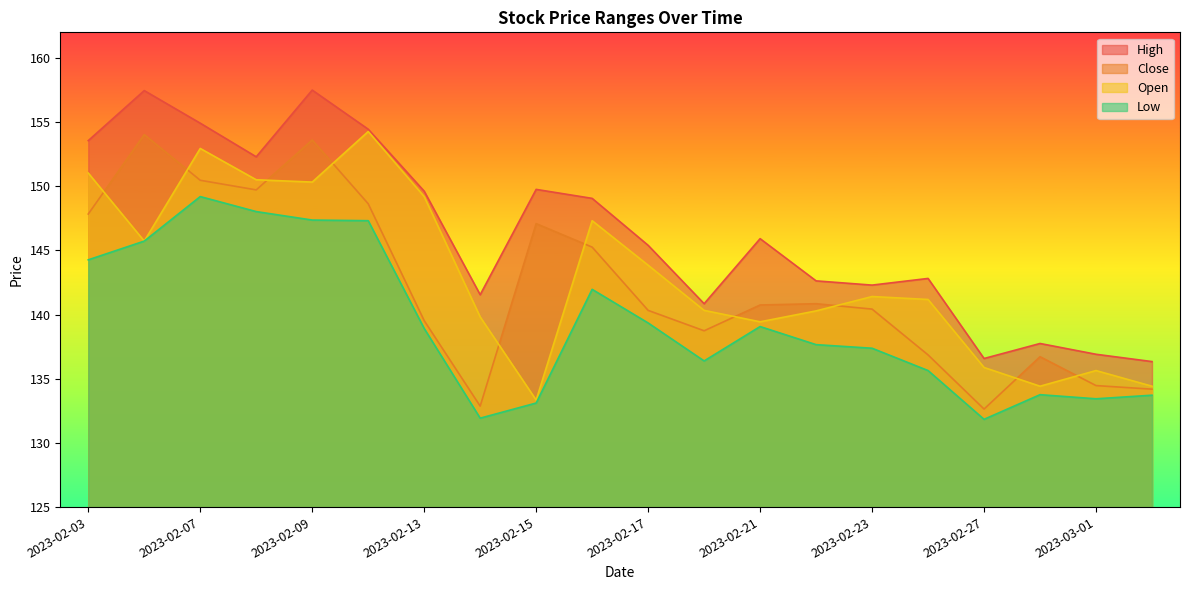

Where do Close and Open first cross each other?

2023-02-03 and 2023-02-06